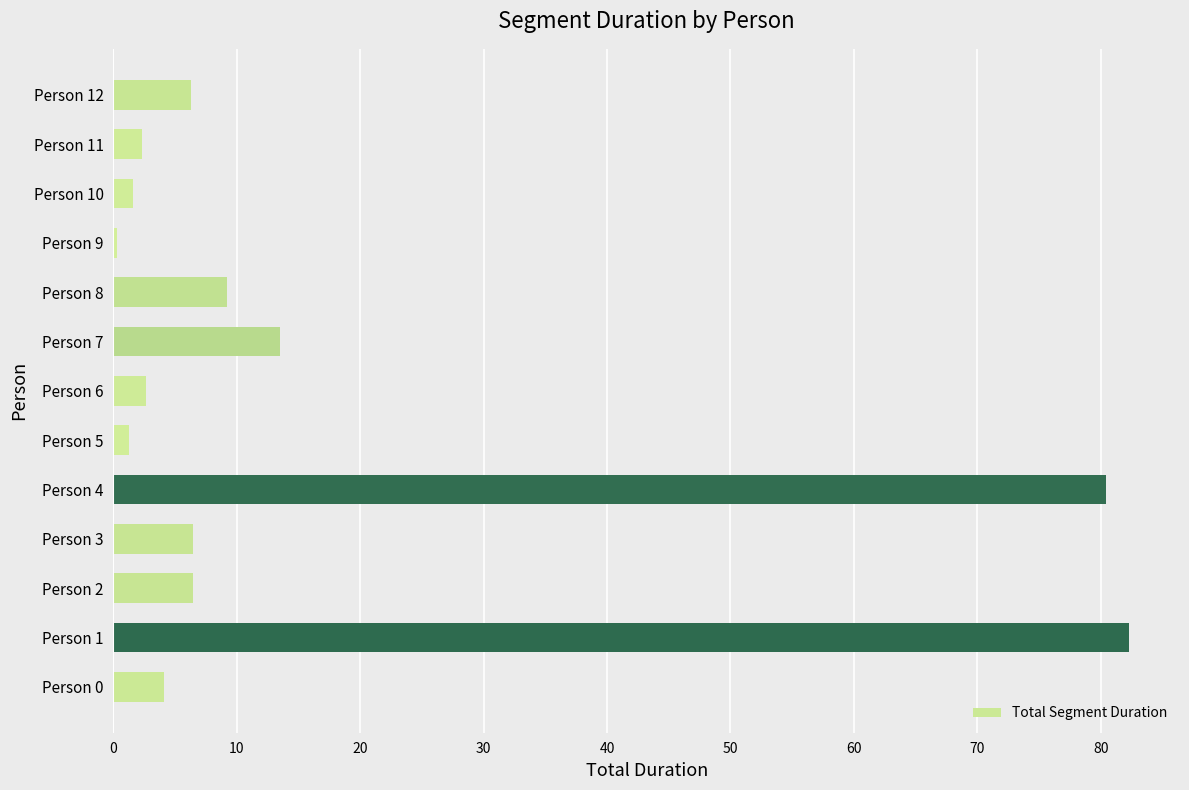

What is the difference between the maximum and minimum values?

82.0